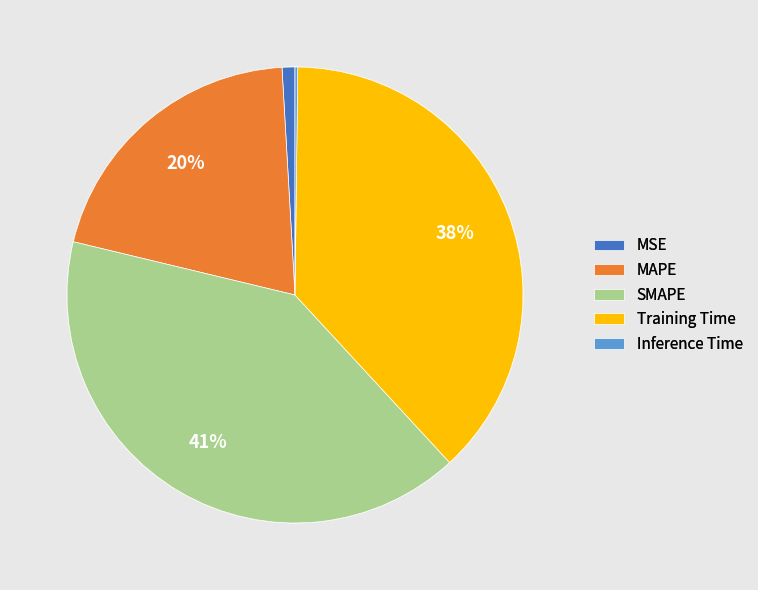

Is the sum of MAPE and SMAPE greater than half?

Yes